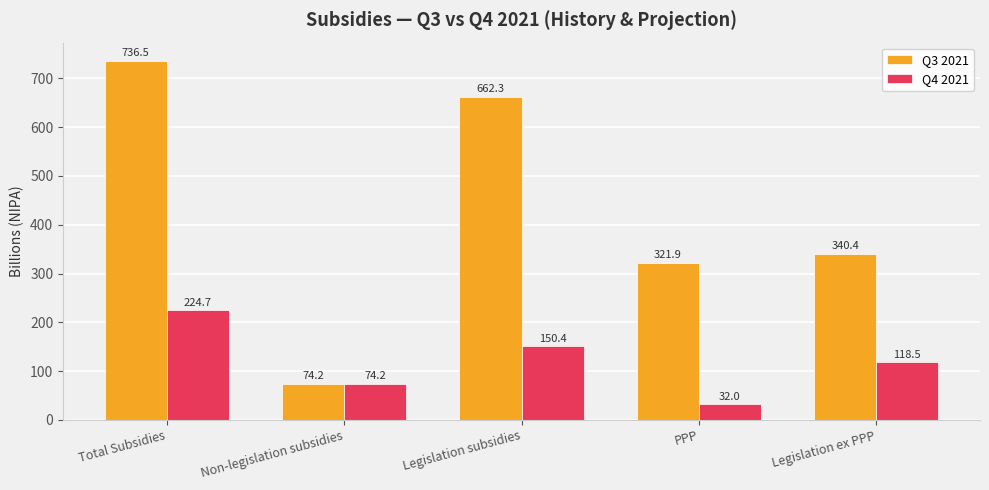

What is the difference between the Q4 2021 values at Legislation ex PPP and Total Subsidies?

106.2